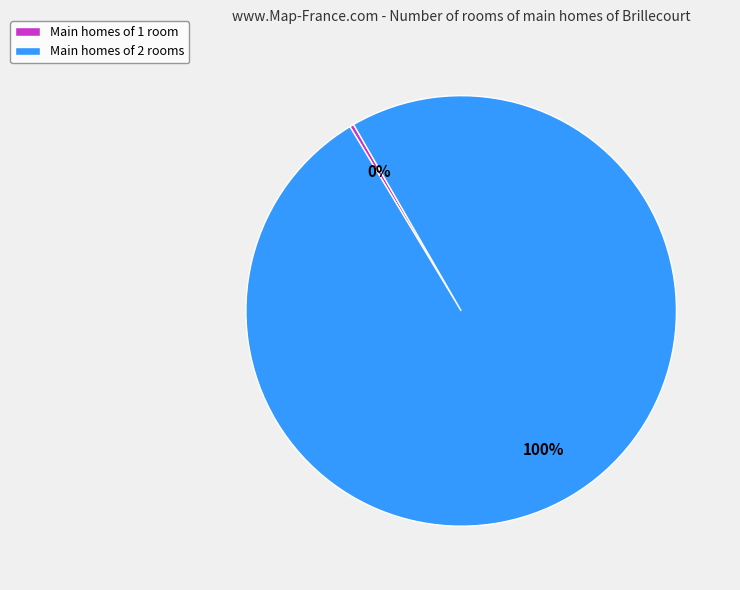

Do Main homes of 2 rooms and Main homes of 1 room together represent more than half of the pie?

Yes